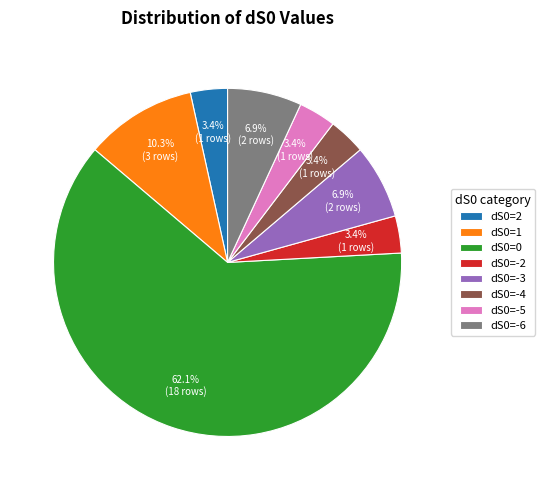

To the nearest percent, what portion does dS0=-5 represent?

3%